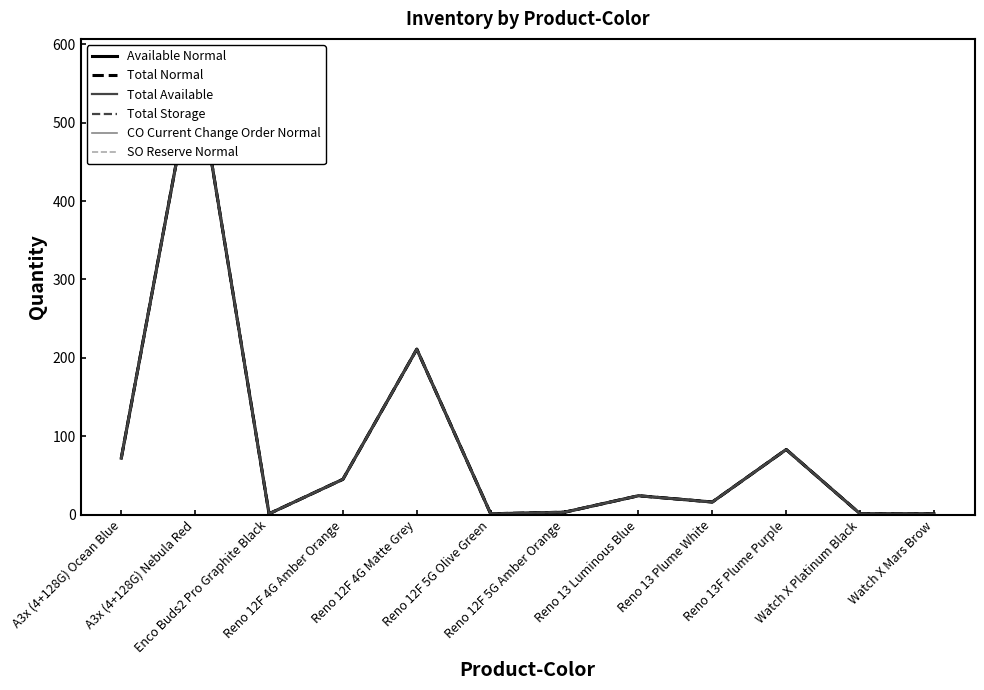

Reading right to left, transcribe all the data shown in this chart.

Available Normal: Watch X Mars Brow=1	Watch X Platinum Black=1	Reno 13F Plume Purple=83	Reno 13 Plume White=16	Reno 13 Luminous Blue=24	Reno 12F 5G Amber Orange=3	Reno 12F 5G Olive Green=1	Reno 12F 4G Matte Grey=211	Reno 12F 4G Amber Orange=45	Enco Buds2 Pro Graphite Black=1	A3x (4+128G) Nebula Red=578	A3x (4+128G) Ocean Blue=72
Total Normal: Watch X Mars Brow=1	Watch X Platinum Black=1	Reno 13F Plume Purple=83	Reno 13 Plume White=16	Reno 13 Luminous Blue=24	Reno 12F 5G Amber Orange=3	Reno 12F 5G Olive Green=1	Reno 12F 4G Matte Grey=211	Reno 12F 4G Amber Orange=45	Enco Buds2 Pro Graphite Black=1	A3x (4+128G) Nebula Red=578	A3x (4+128G) Ocean Blue=72
Total Available: Watch X Mars Brow=1	Watch X Platinum Black=1	Reno 13F Plume Purple=83	Reno 13 Plume White=16	Reno 13 Luminous Blue=24	Reno 12F 5G Amber Orange=3	Reno 12F 5G Olive Green=1	Reno 12F 4G Matte Grey=211	Reno 12F 4G Amber Orange=45	Enco Buds2 Pro Graphite Black=1	A3x (4+128G) Nebula Red=578	A3x (4+128G) Ocean Blue=72
Total Storage: Watch X Mars Brow=1	Watch X Platinum Black=1	Reno 13F Plume Purple=83	Reno 13 Plume White=16	Reno 13 Luminous Blue=24	Reno 12F 5G Amber Orange=3	Reno 12F 5G Olive Green=1	Reno 12F 4G Matte Grey=211	Reno 12F 4G Amber Orange=45	Enco Buds2 Pro Graphite Black=1	A3x (4+128G) Nebula Red=578	A3x (4+128G) Ocean Blue=72
CO Current Change Order Normal: Watch X Mars Brow=0	Watch X Platinum Black=0	Reno 13F Plume Purple=0	Reno 13 Plume White=0	Reno 13 Luminous Blue=0	Reno 12F 5G Amber Orange=0	Reno 12F 5G Olive Green=0	Reno 12F 4G Matte Grey=0	Reno 12F 4G Amber Orange=0	Enco Buds2 Pro Graphite Black=0	A3x (4+128G) Nebula Red=0	A3x (4+128G) Ocean Blue=0
SO Reserve Normal: Watch X Mars Brow=0	Watch X Platinum Black=0	Reno 13F Plume Purple=0	Reno 13 Plume White=0	Reno 13 Luminous Blue=0	Reno 12F 5G Amber Orange=0	Reno 12F 5G Olive Green=0	Reno 12F 4G Matte Grey=0	Reno 12F 4G Amber Orange=0	Enco Buds2 Pro Graphite Black=0	A3x (4+128G) Nebula Red=0	A3x (4+128G) Ocean Blue=0